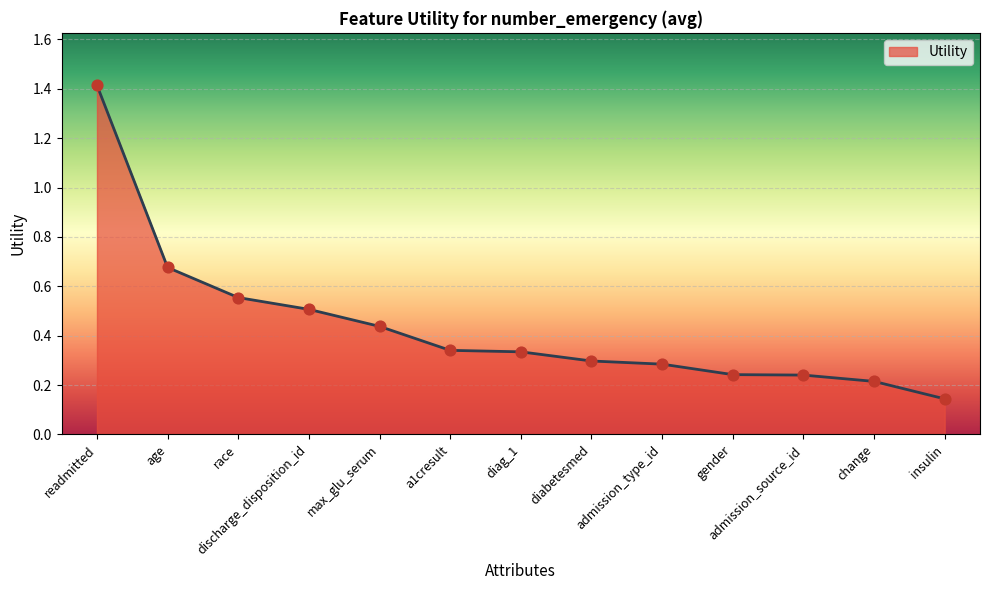

What is the change in value from max_glu_serum to change?

-0.2